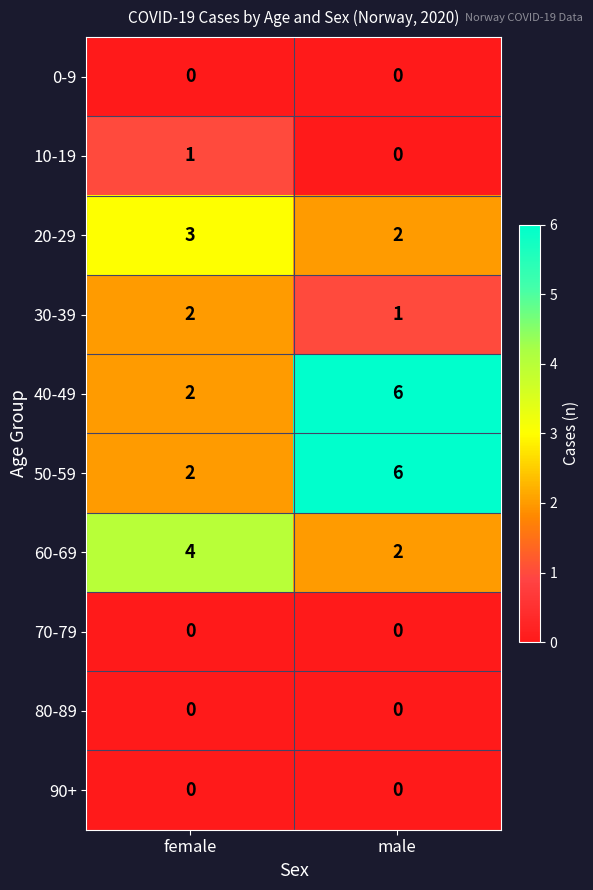

How many series are shown in this chart?

10